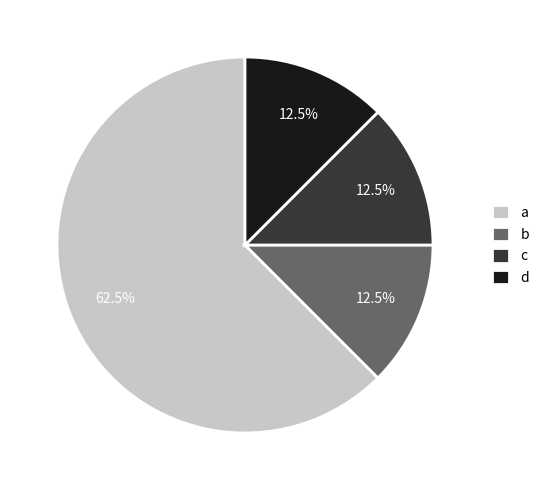

How many slices are in this pie chart?

4